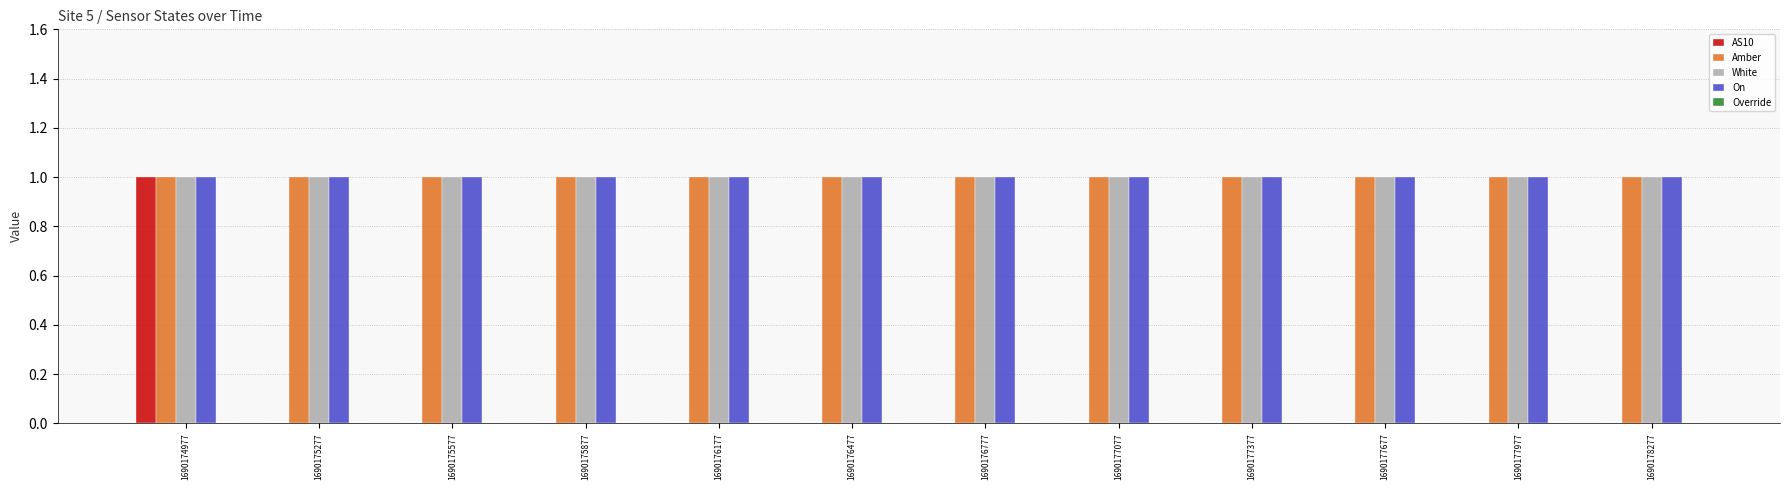

The On series shows 1 at 1690174977. True or false?

True